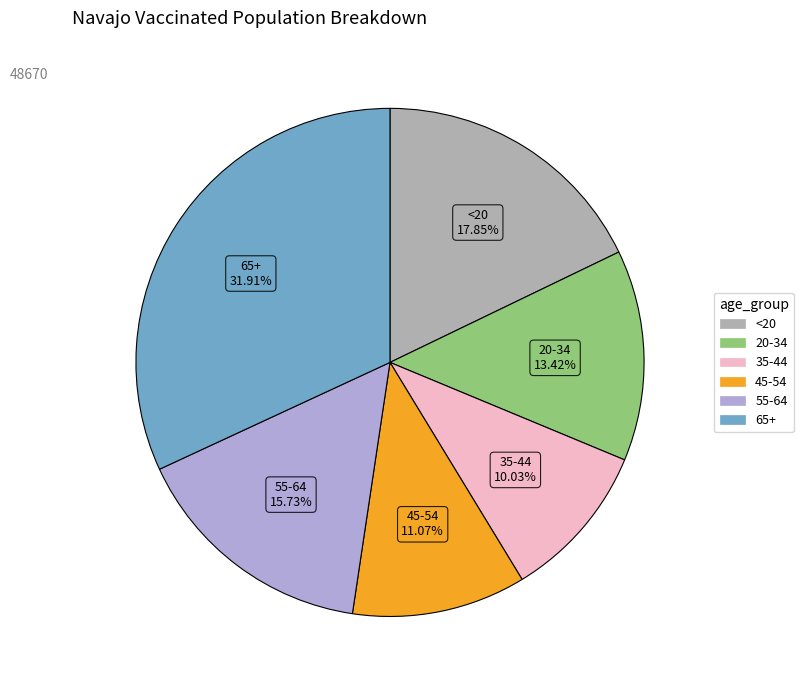

Which slice is the largest?

65+